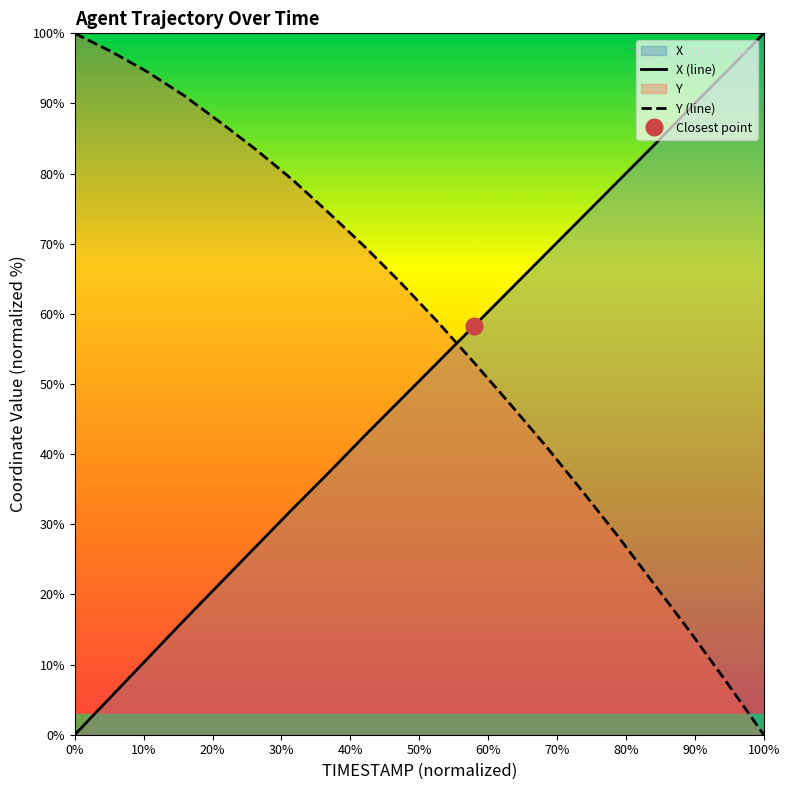

How many times do Y (line) and X (line) cross each other?

1